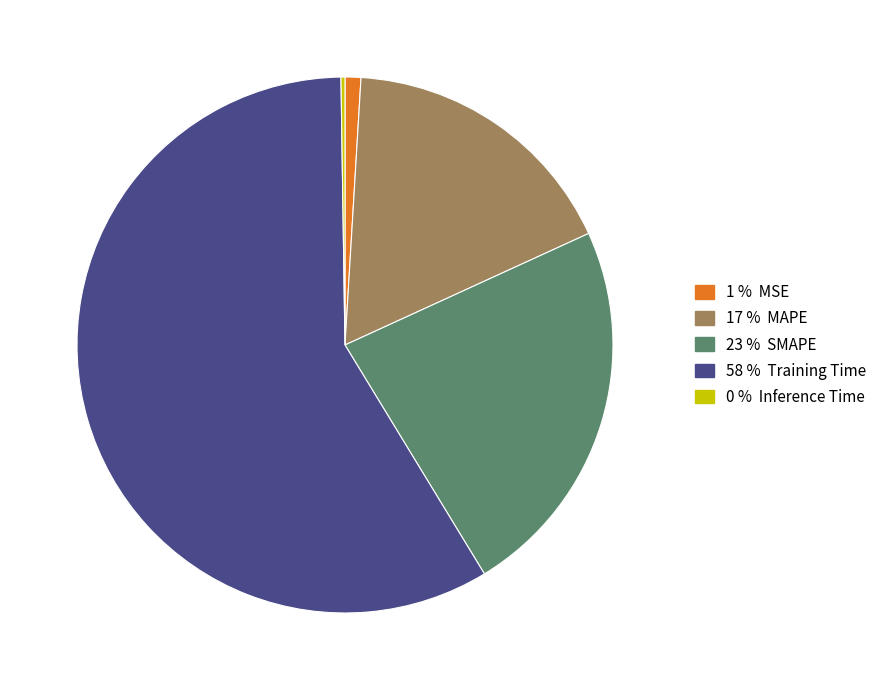

Does any single category account for the majority?

Yes